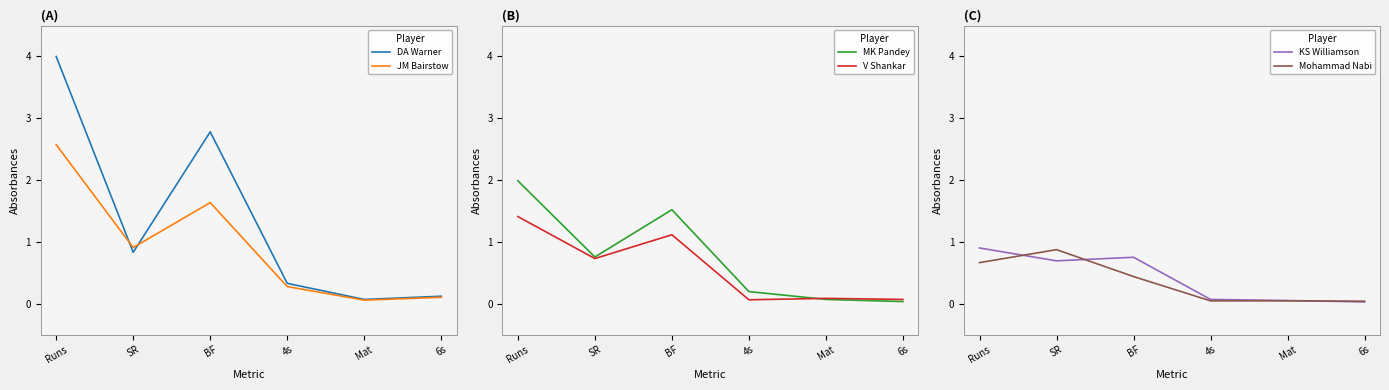

List the labels in order of MK Pandey value, largest first.

Runs, BF, SR, 4s, Mat, 6s